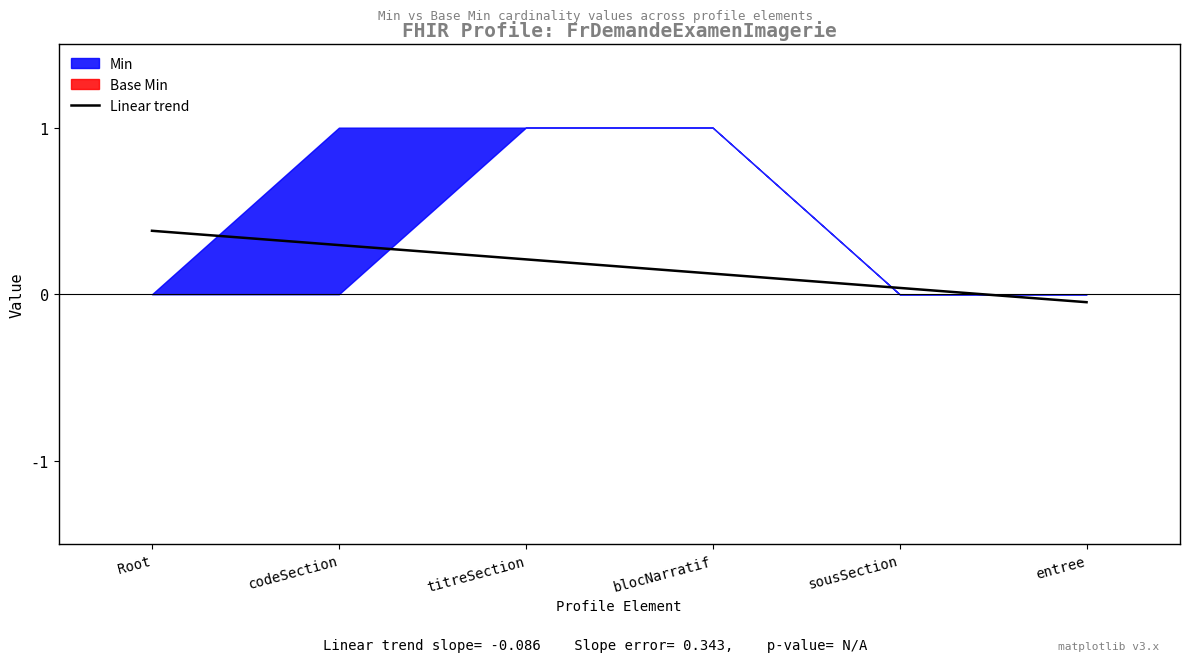

The chart shows a value of 0.1 at blocNarratif. True or false?

True